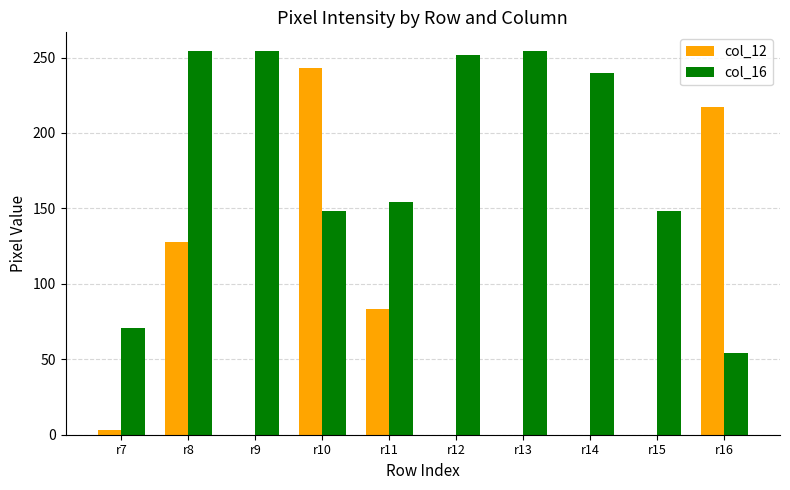

What is the sum of the col_16 values at r12 and r13?

506